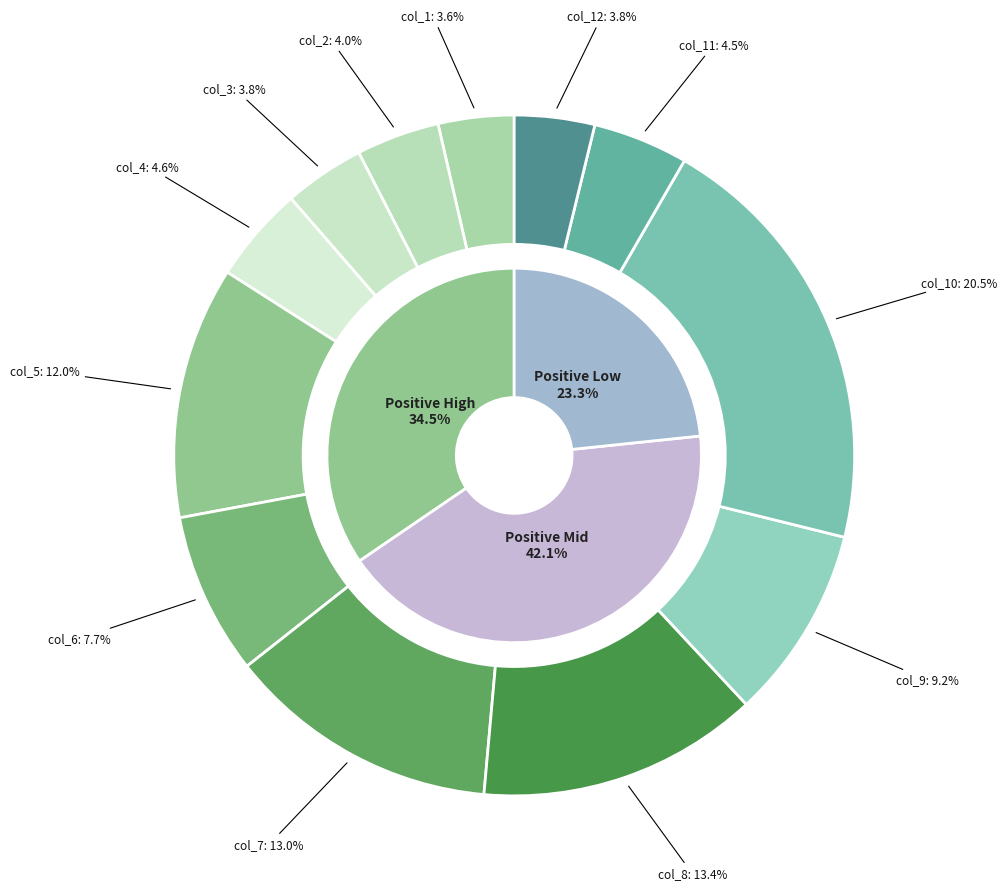

Rank the categories by value from highest to lowest.

col_10, col_8, col_7, col_5, col_9, col_6, col_4, col_11, col_2, col_3, col_12, col_1